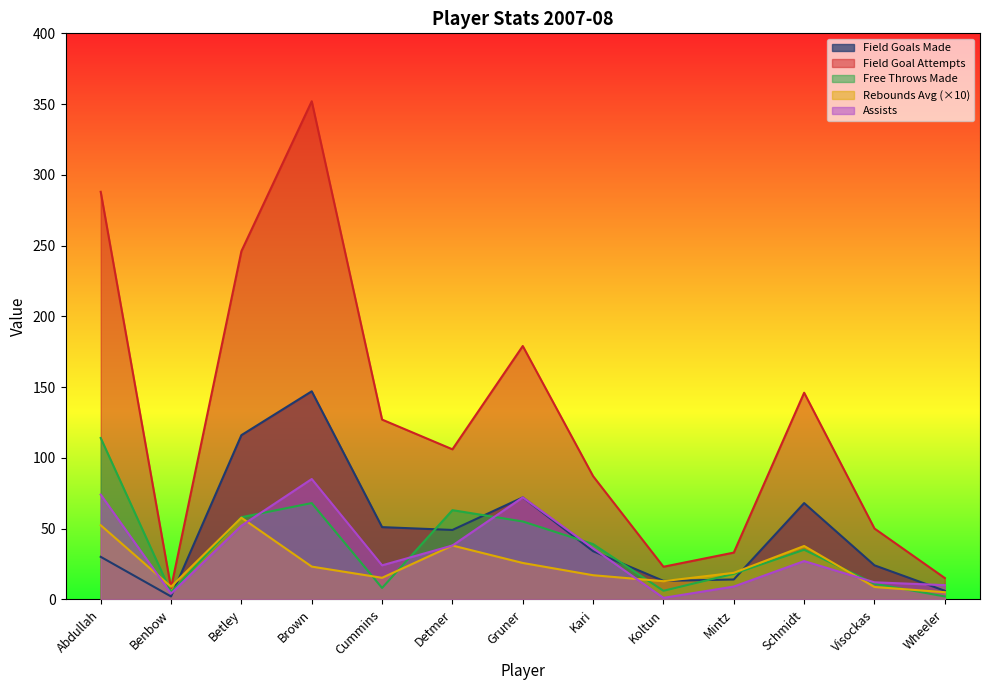

Reading right to left, what are all the values shown in this chart?

field_goals_made: 6.0	24.0	68.0	14.0	13.0	34.0	72.0	49.0	51.0	147.0	116.0	2.0	30.0
field_goal_attempts: 15.0	50.0	146.0	33.0	23.0	87.0	179.0	106.0	127.0	352.0	246.0	8.0	288.0
free_throws_made: 2.0	11.0	35.0	18.0	6.0	39.0	55.0	63.0	8.0	68.0	58.0	5.0	114.0
rebounds_average: 5.0	8.7	37.7	18.7	12.8	17.0	25.7	38.0	15.2	23.1	57.7	8.9	52.3
assists: 10.0	12.0	27.0	9.0	1.0	36.0	72.0	38.0	24.0	85.0	52.0	4.0	74.0